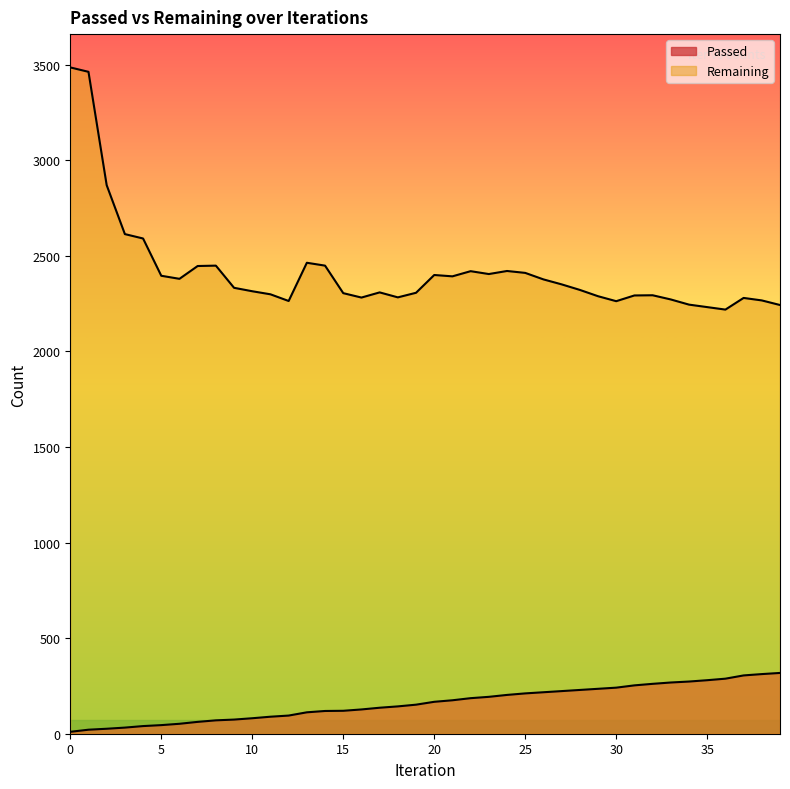

What is the spread (max minus min) of values at 20?

2233